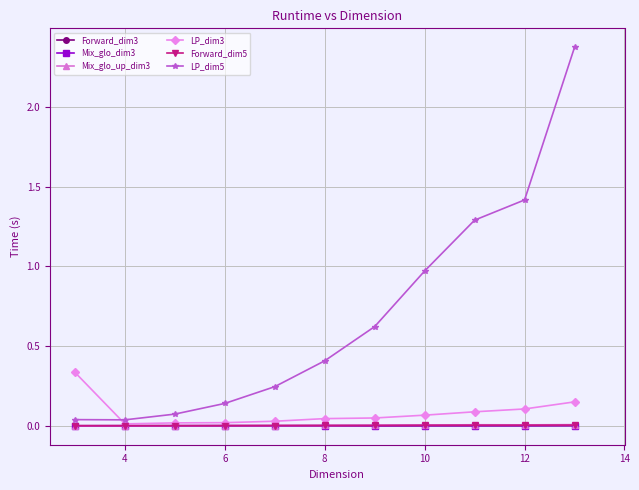

What is the maximum value shown in the chart?

2.4